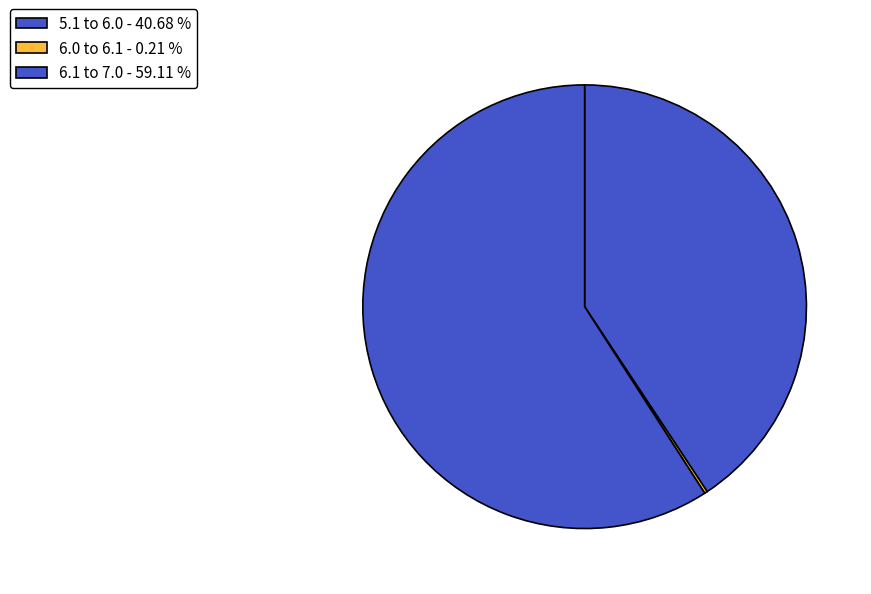

Count the number of slices in the pie.

3